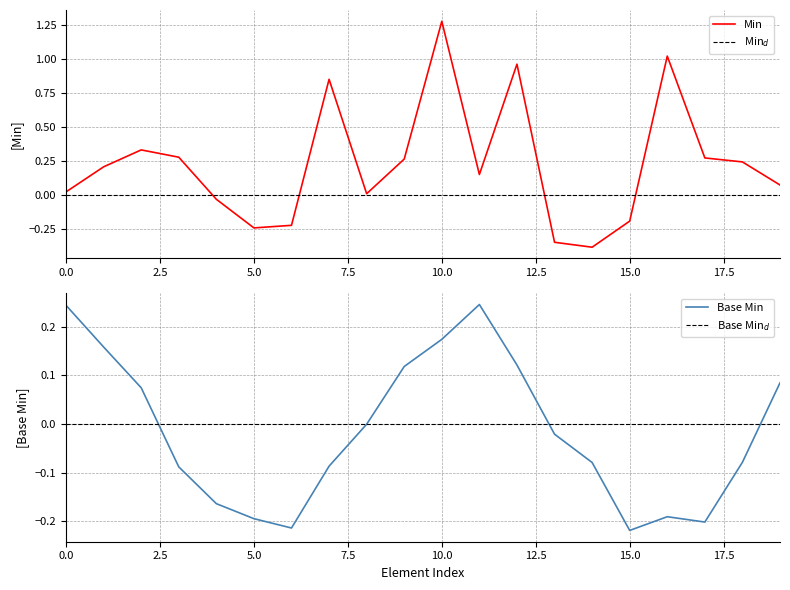

True or false: Min has a value of 2.1 at 10.0.

False